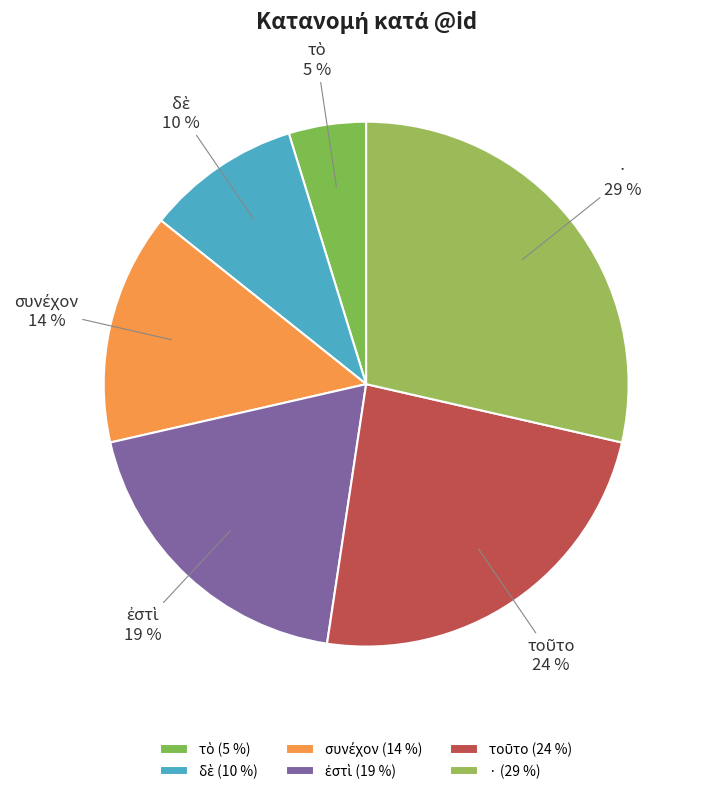

To the nearest percent, what is the average slice percentage?

17%